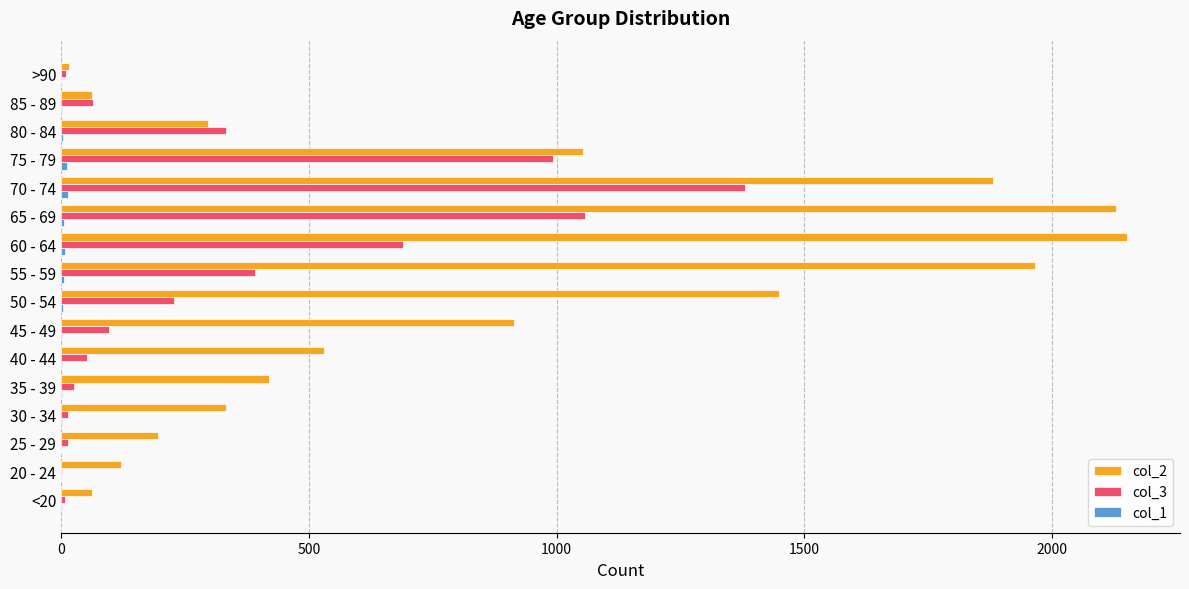

At which label does col_3 reach its peak?

70 - 74